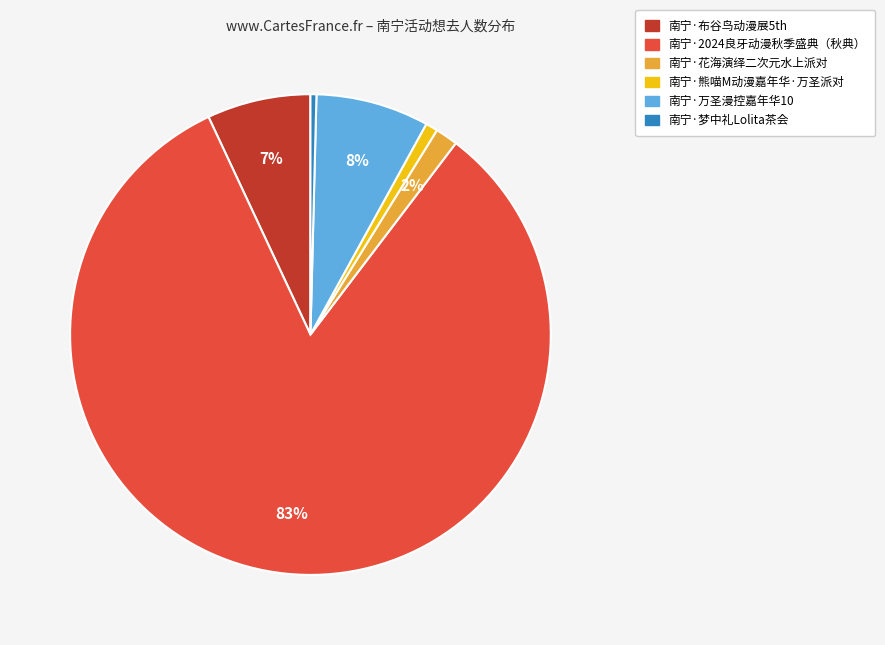

Is it true that 南宁·梦中礼Lolita茶会 is 0% of the pie?

True